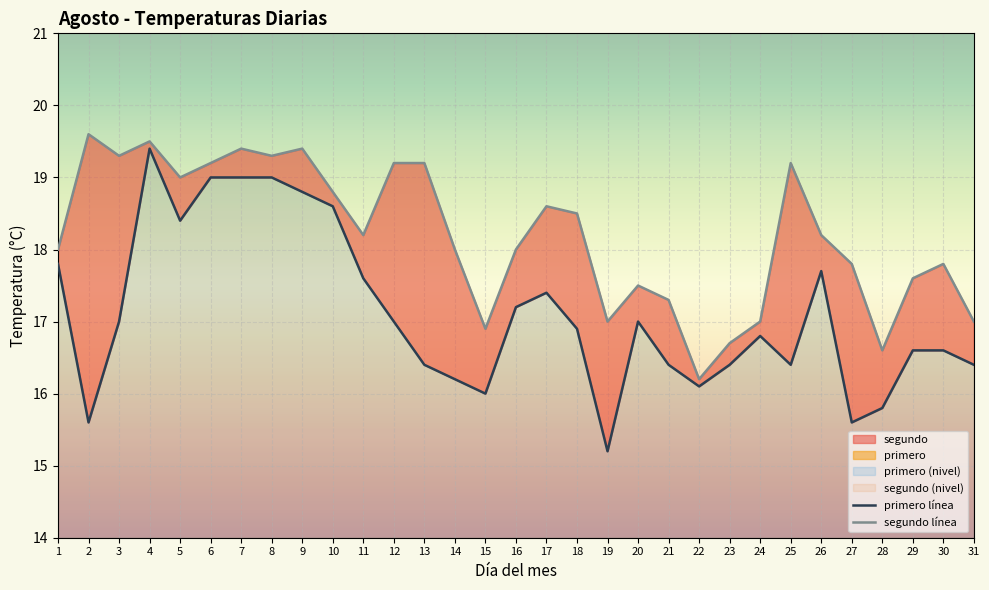

How many distinct data groups are displayed?

2